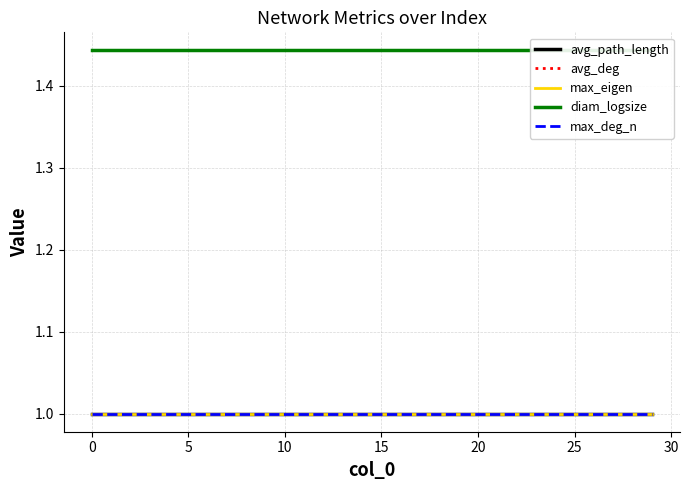

Rank the series at 13 from lowest to highest value.

avg_path_length, avg_deg, max_eigen, max_deg_n, diam_logsize